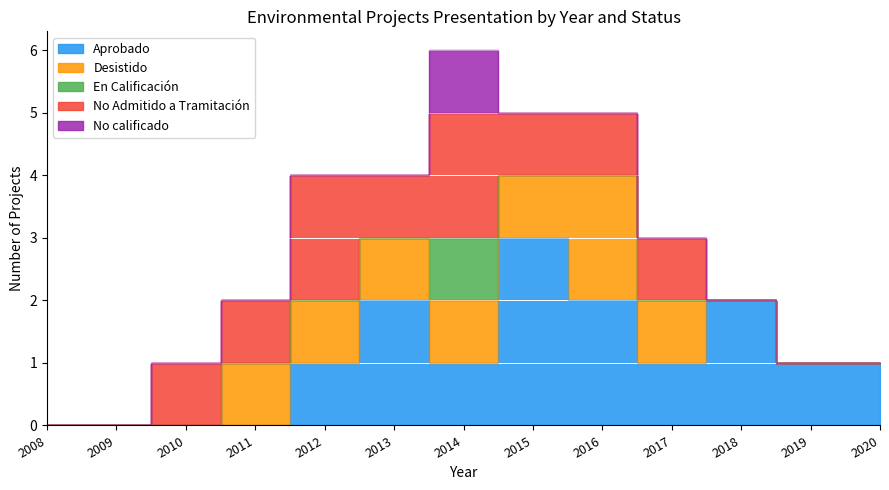

How many values in Desistido are above zero?

7